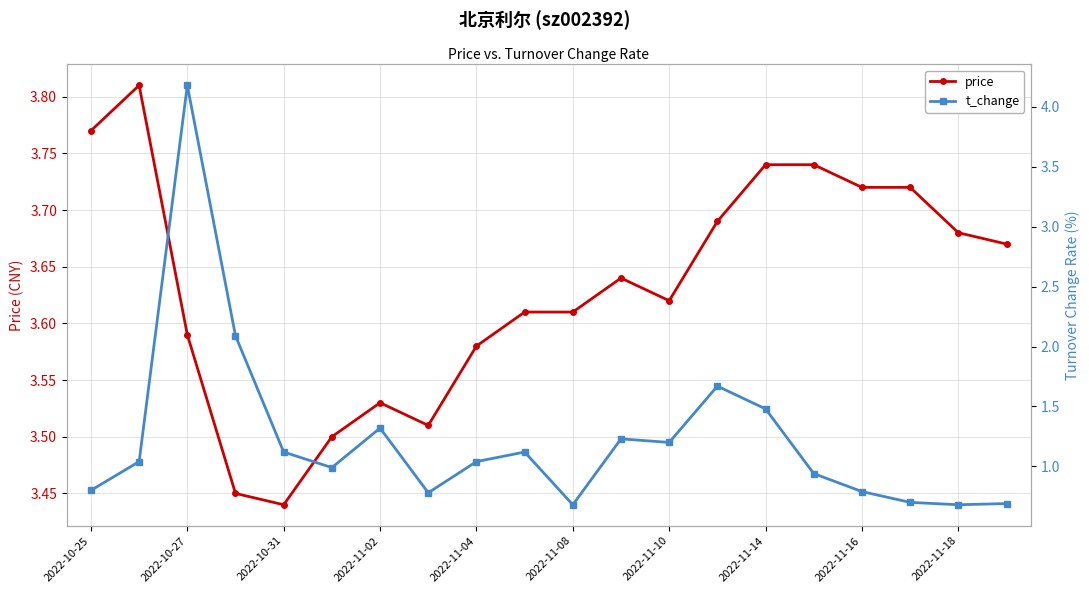

What is the smallest value displayed?

0.7